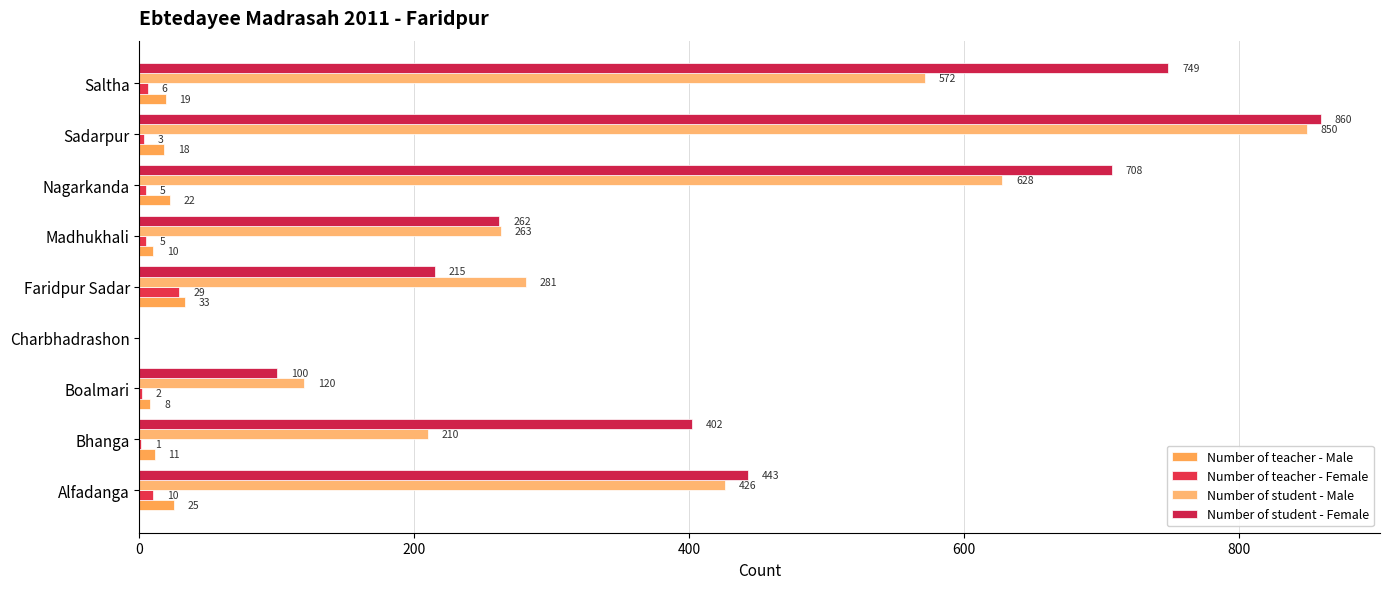

How many positive values does the Number of teacher - Male series have?

8